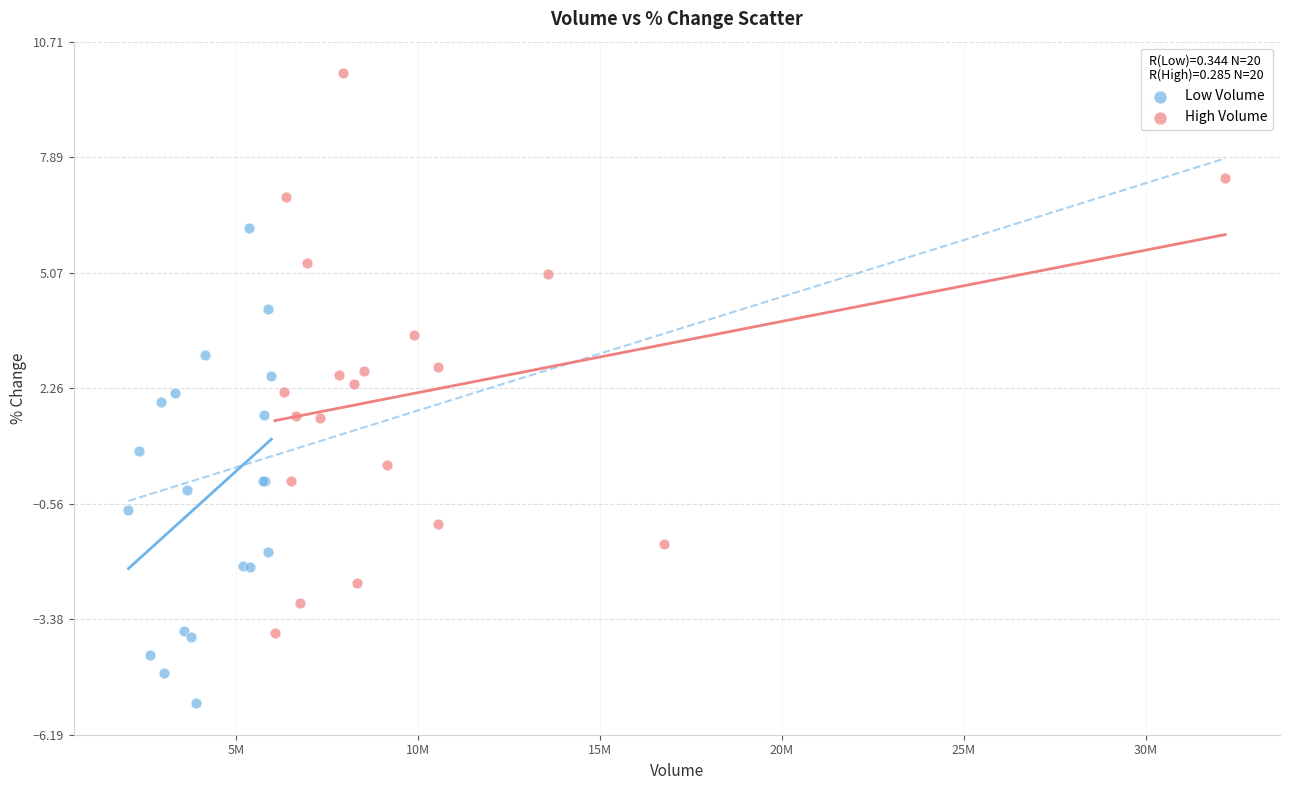

What are all the series names shown in the legend?

Low Volume, High Volume